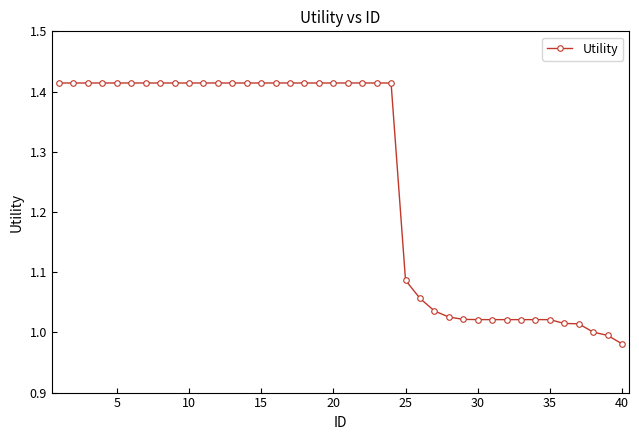

What is the average value?

1.3